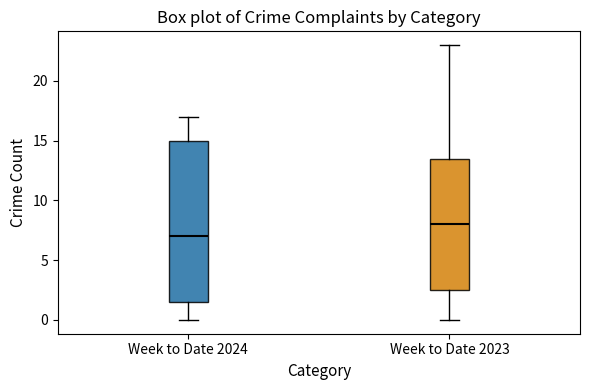

Reading left to right, read every box against the y-axis: the position of its median line, the range the box covers, and the ends of its whiskers. The values are not printed on the chart, so give them approximately, as read against the axis.

Week to Date 2024: median 7.0, box 1.5 to 15.0, whiskers 0.0 to 17.0
Week to Date 2023: median 8.0, box 2.5 to 13.5, whiskers 0.0 to 23.0